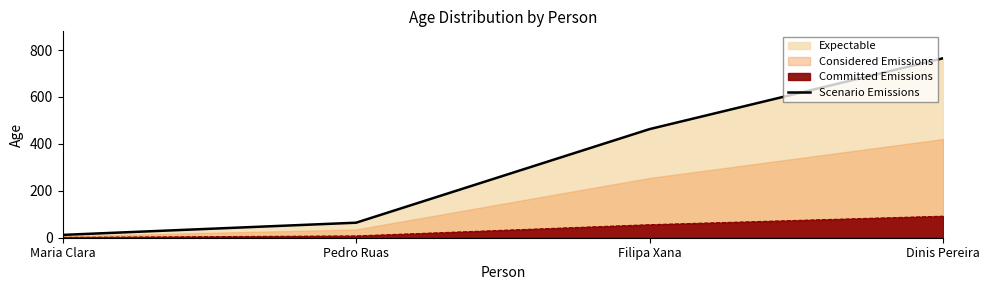

Is it true that the value at Maria Clara is 20?

False